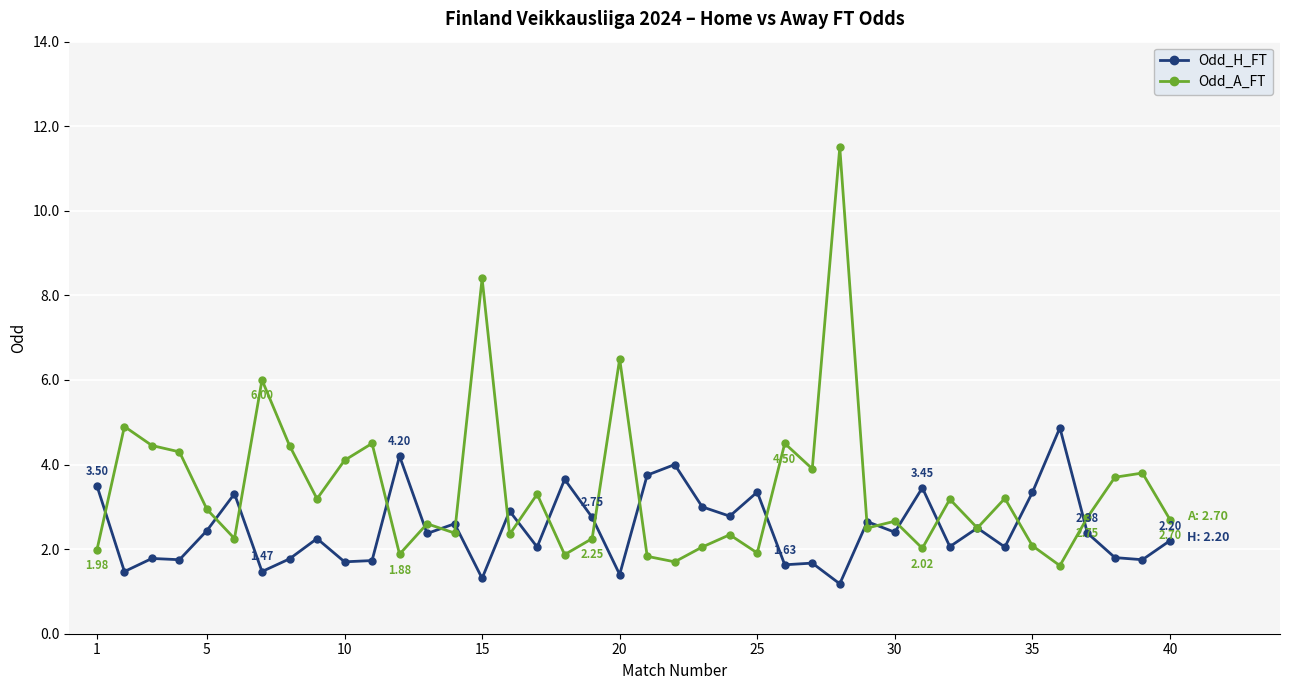

Which series has the largest total across all categories?

Odd_A_FT